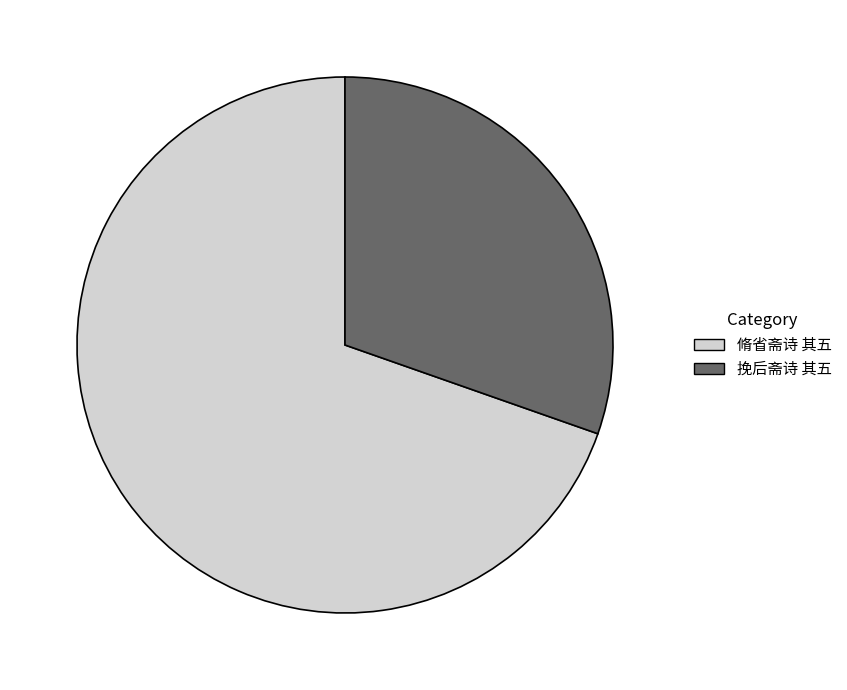

Do 脩省斋诗 其五 and 挽后斋诗 其五 together represent more than half of the pie?

Yes